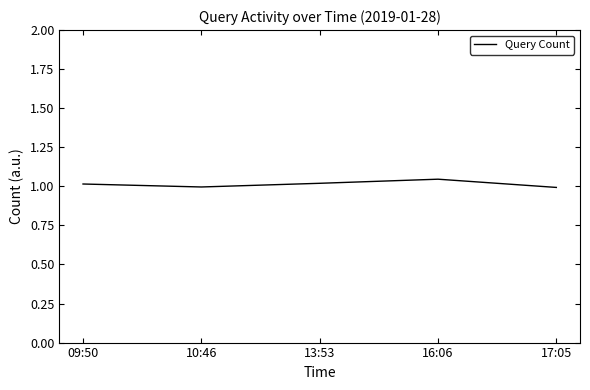

Between 10:46 and 16:06, which is larger?

16:06